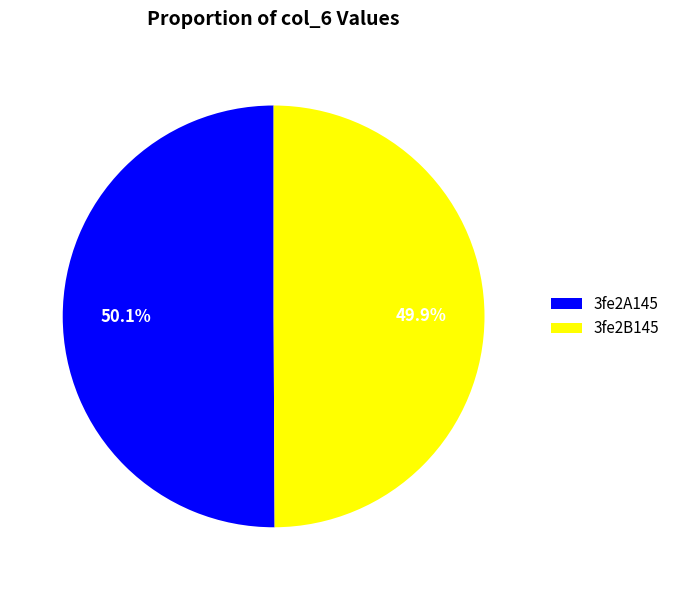

To the nearest percent, what percentage of the pie is 3fe2A145?

50%